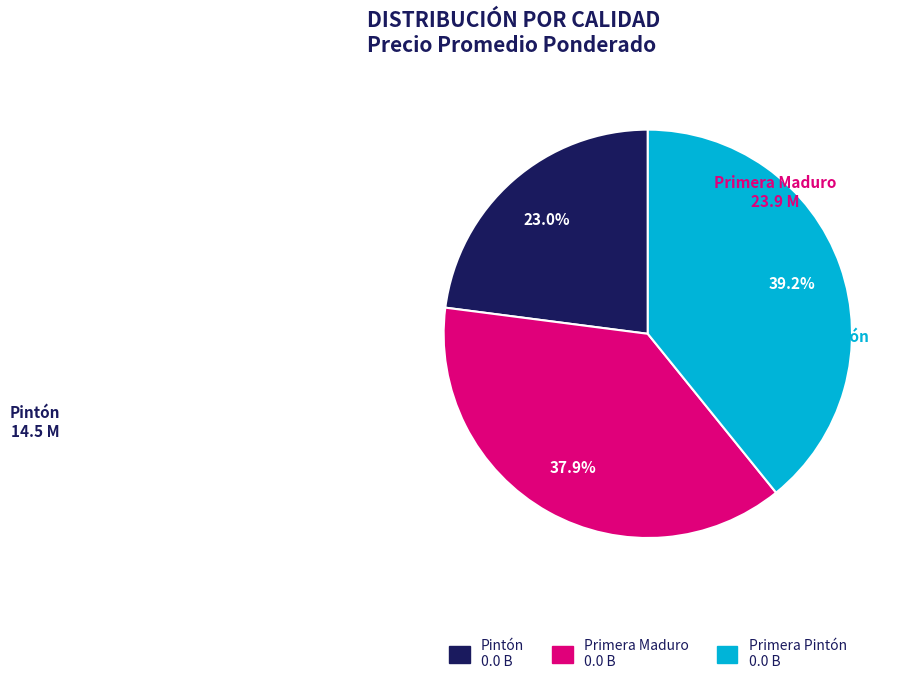

What percentage is NOT represented by Pintón?

77.0%